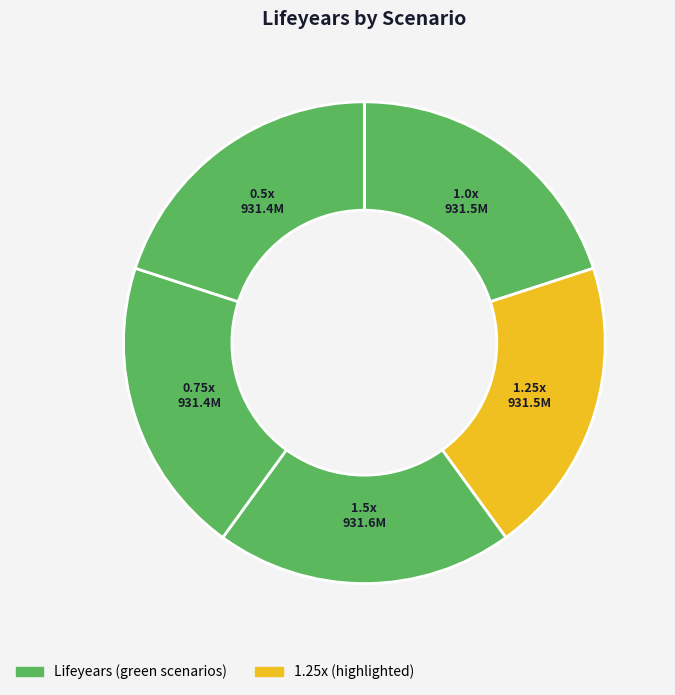

True or false: 0.5x accounts for 20% of the total.

True